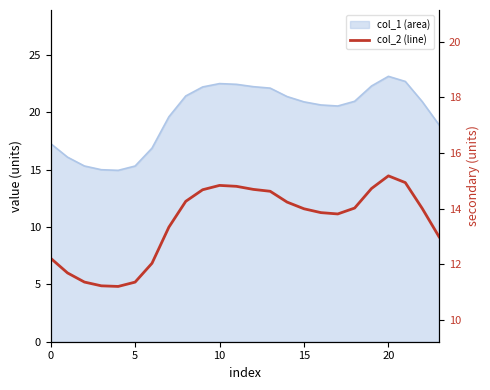

Where does the data first go above 14?

8